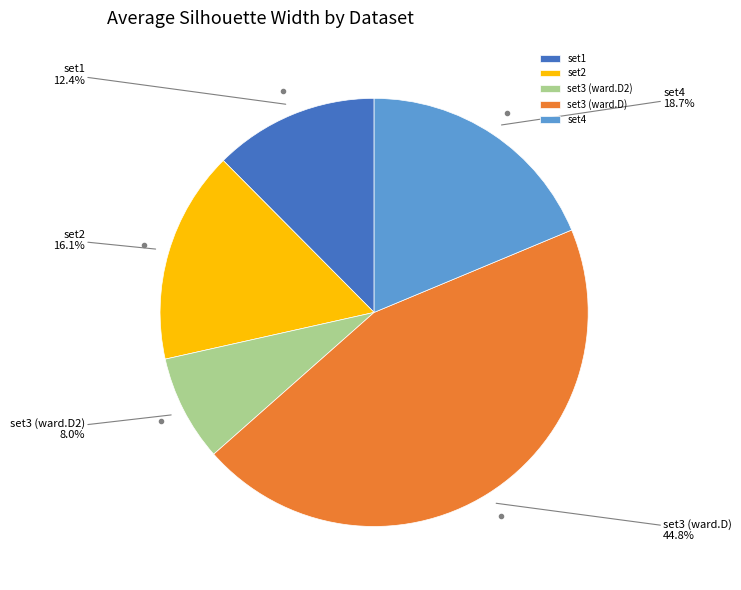

Is it true that set2 is 16% of the pie?

True